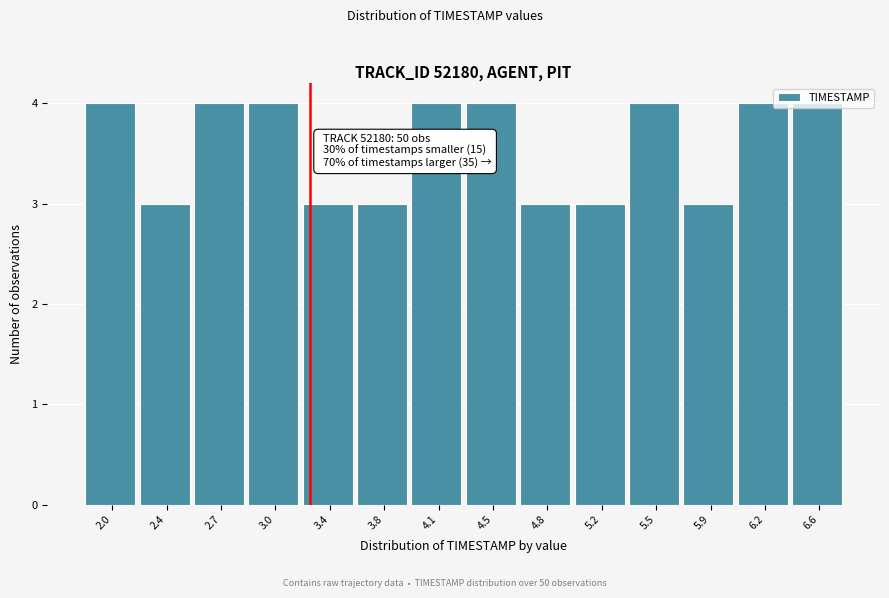

Between 5.5 and 3.8, which is larger?

5.5